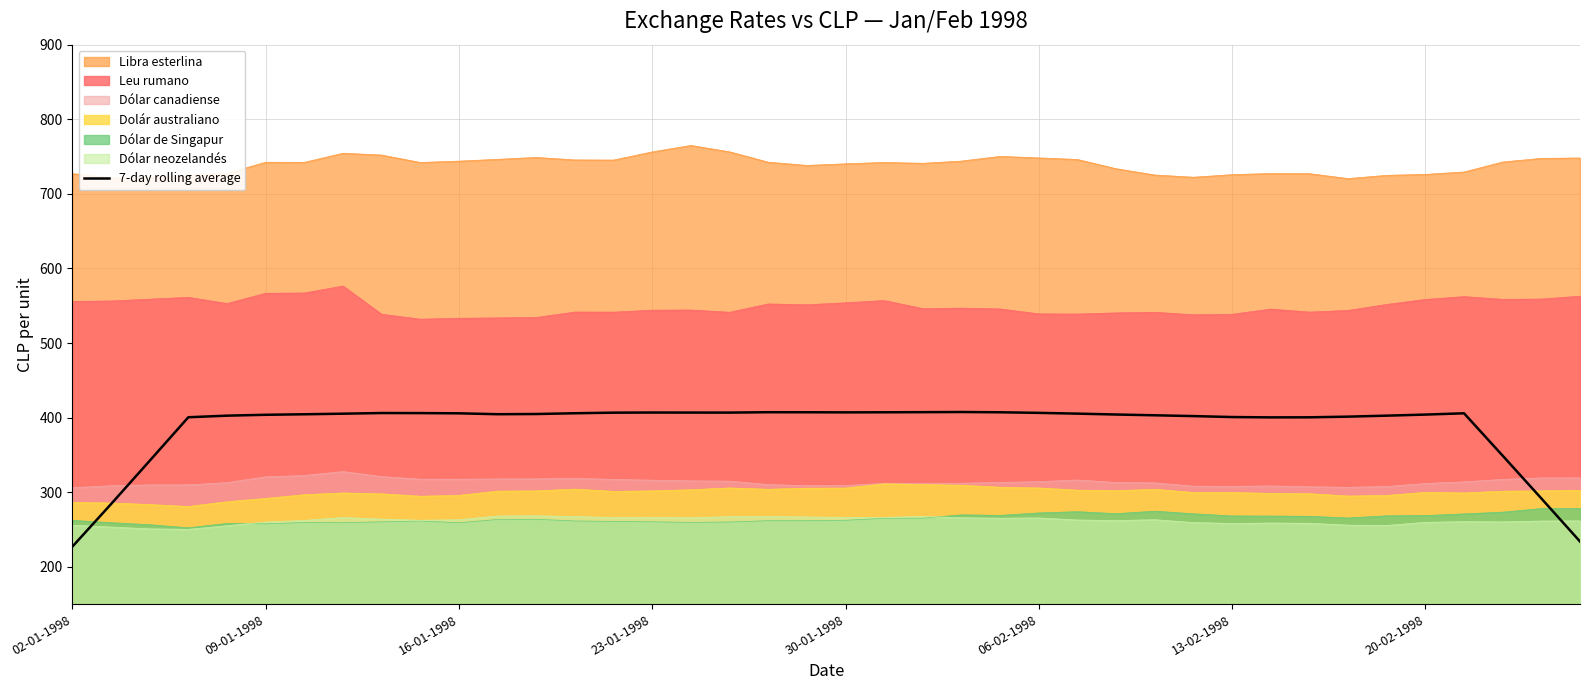

Does the chart have visible grid lines?

Yes